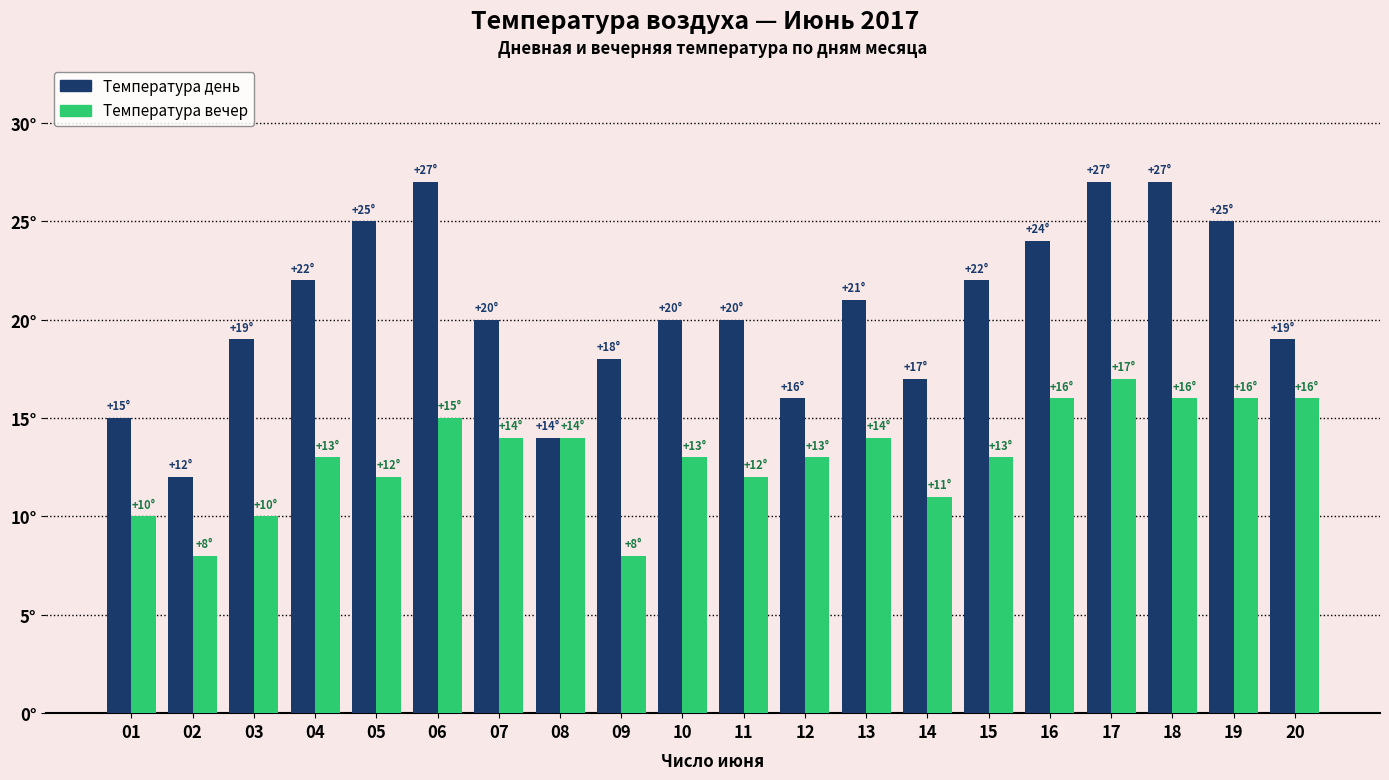

Where does the Температура вечер series first go above 13?

06